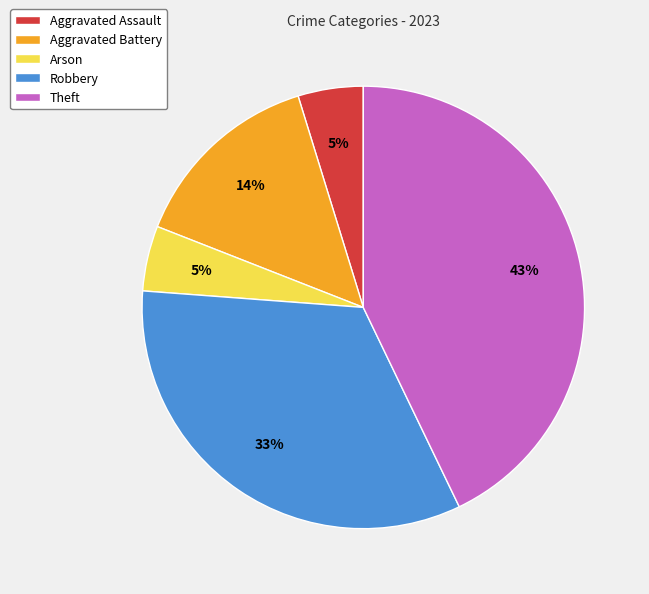

What is the largest slice in the pie chart?

Theft